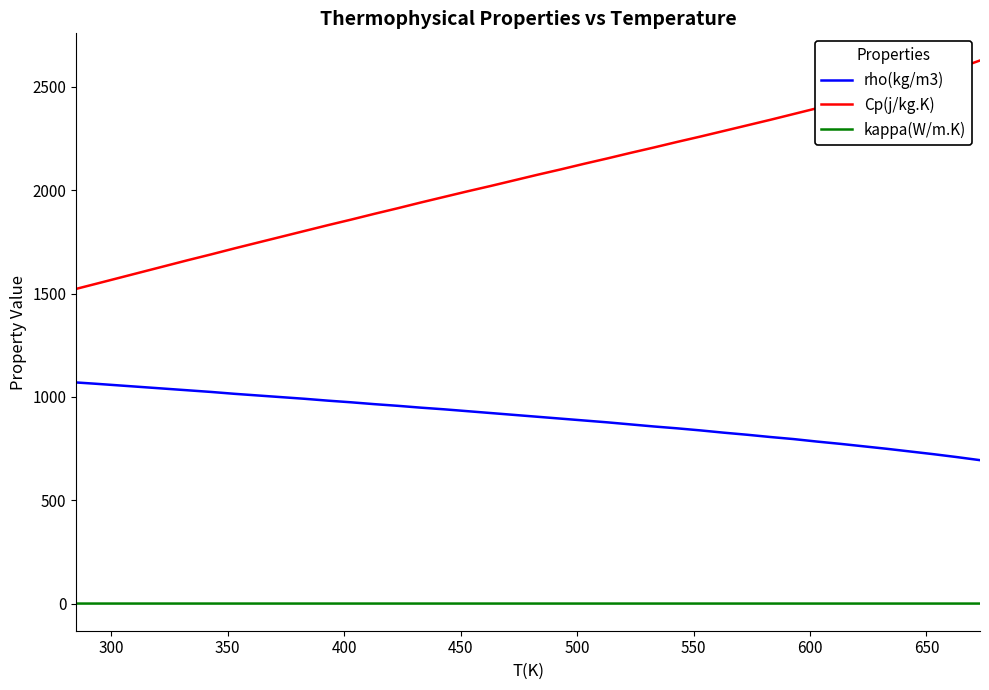

True or false: Cp(j/kg.K) and rho(kg/m3) intersect in this chart.

False